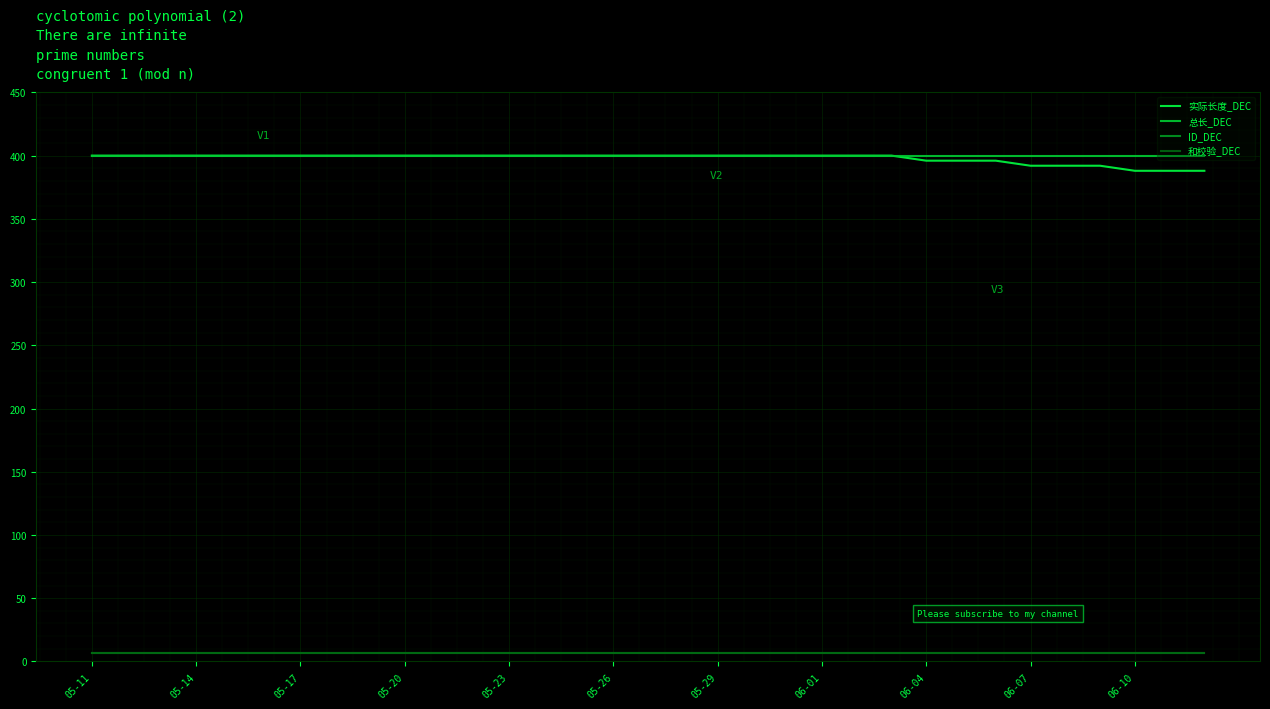

Does the chart have visible grid lines?

Yes